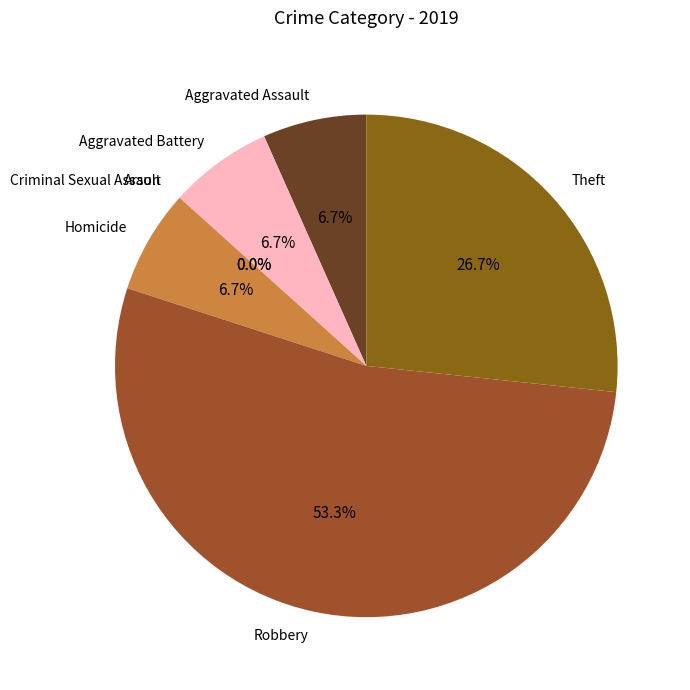

Is it true that Theft is 27% of the pie?

True